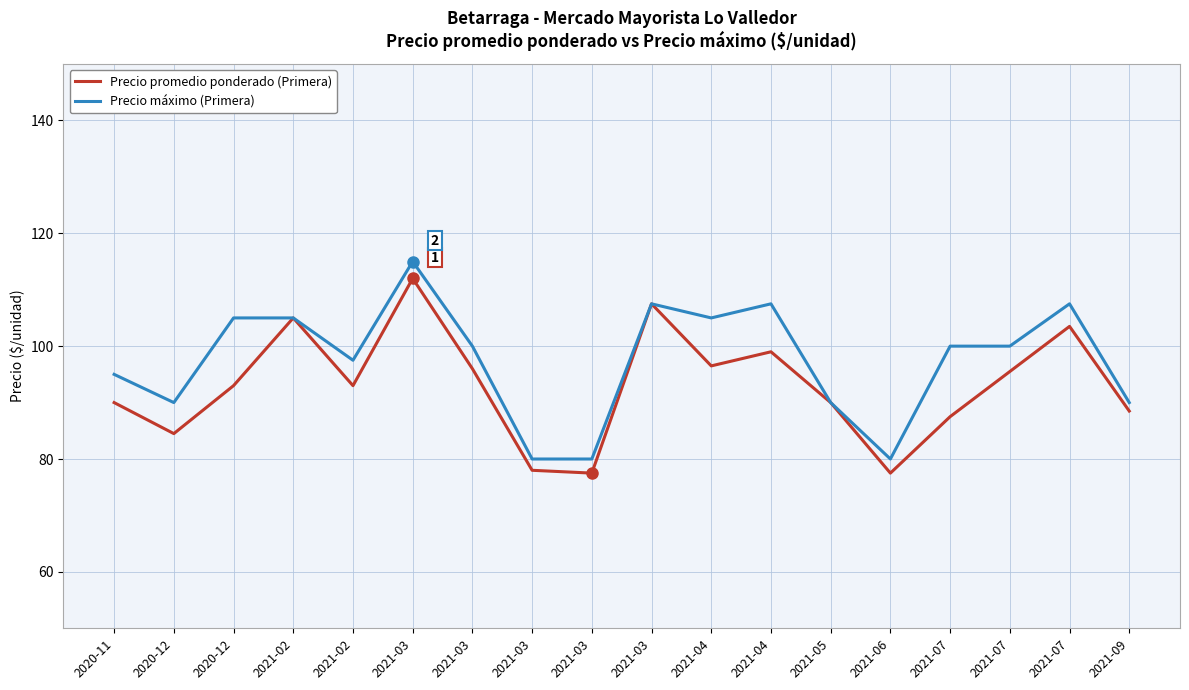

Where is the first local maximum for Precio promedio ponderado (Primera)?

2021-02